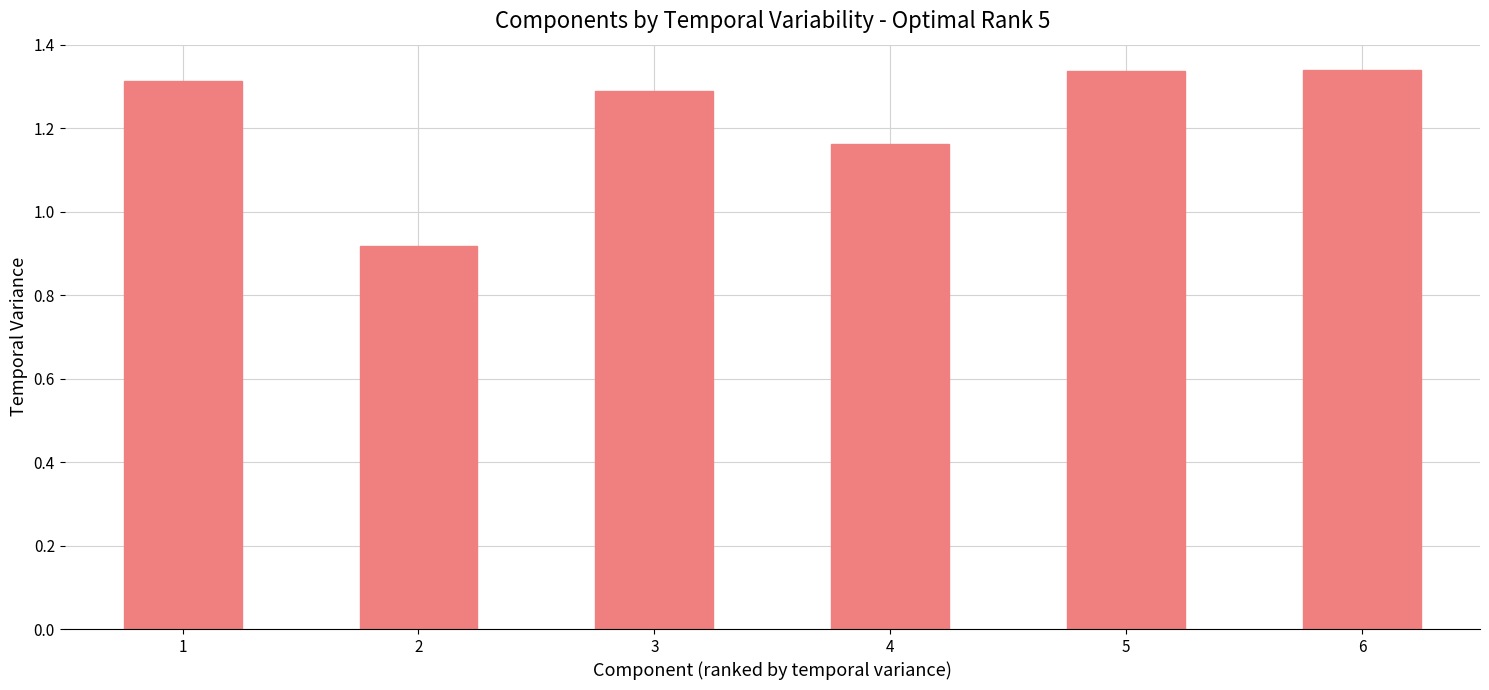

What is the sum of the values at 1 and 3?

2.6